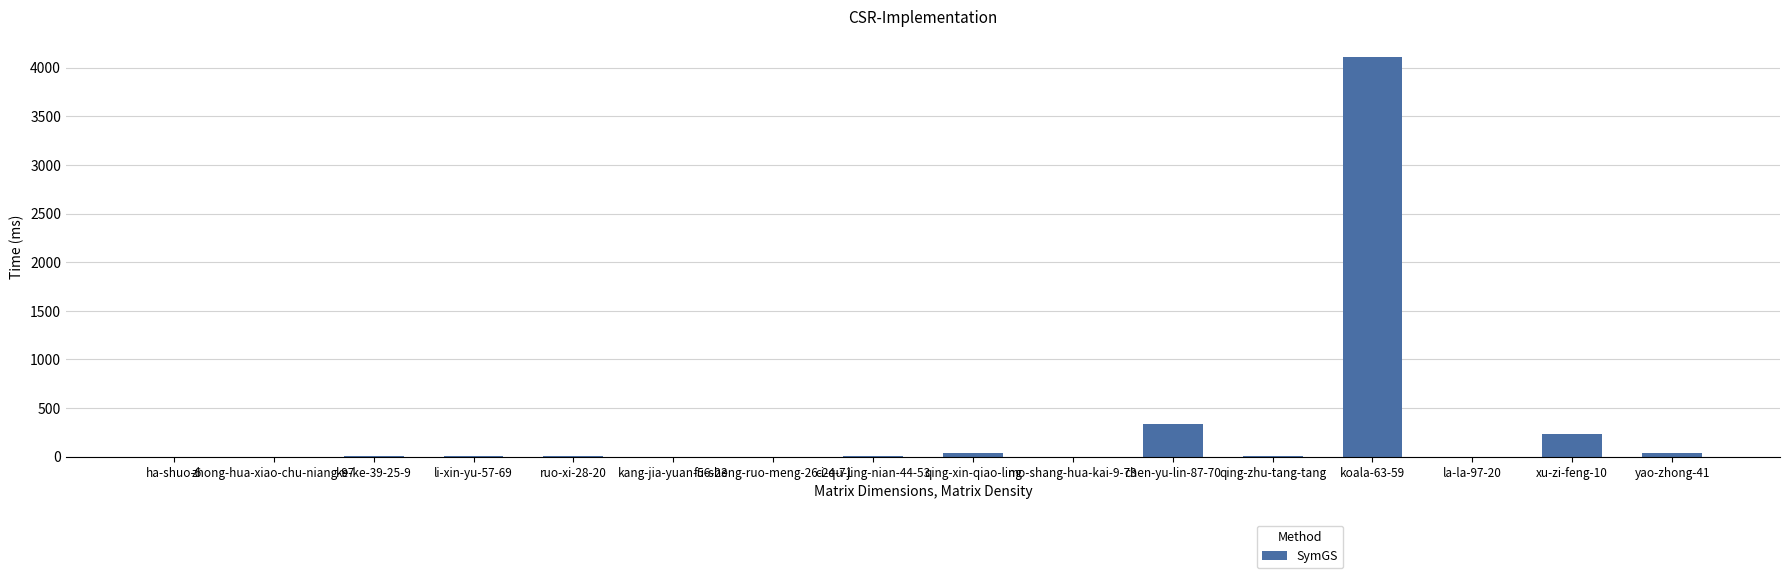

The chart shows a value of -1569 at kang-jia-yuan-56-23. True or false?

False